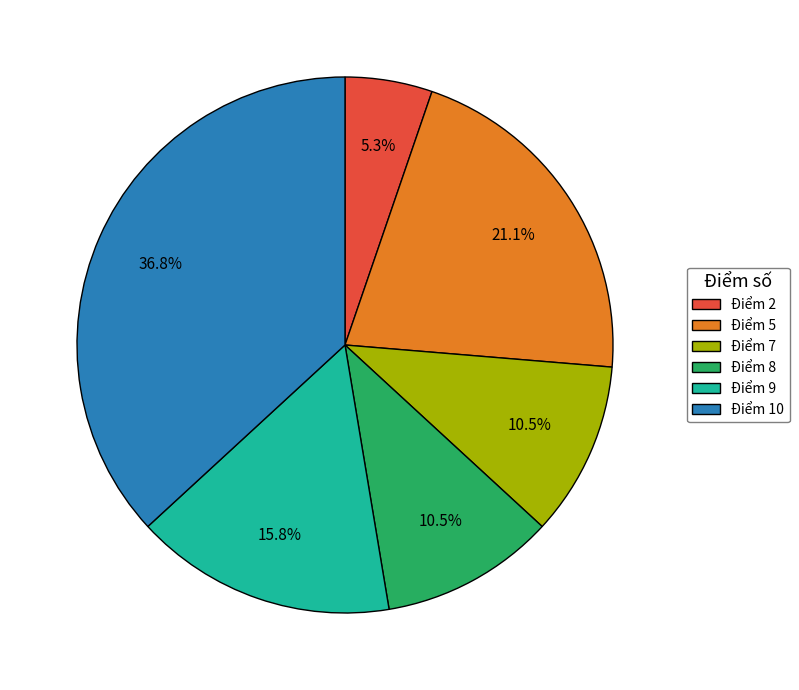

Does Điểm 8 represent more than half of the total?

No